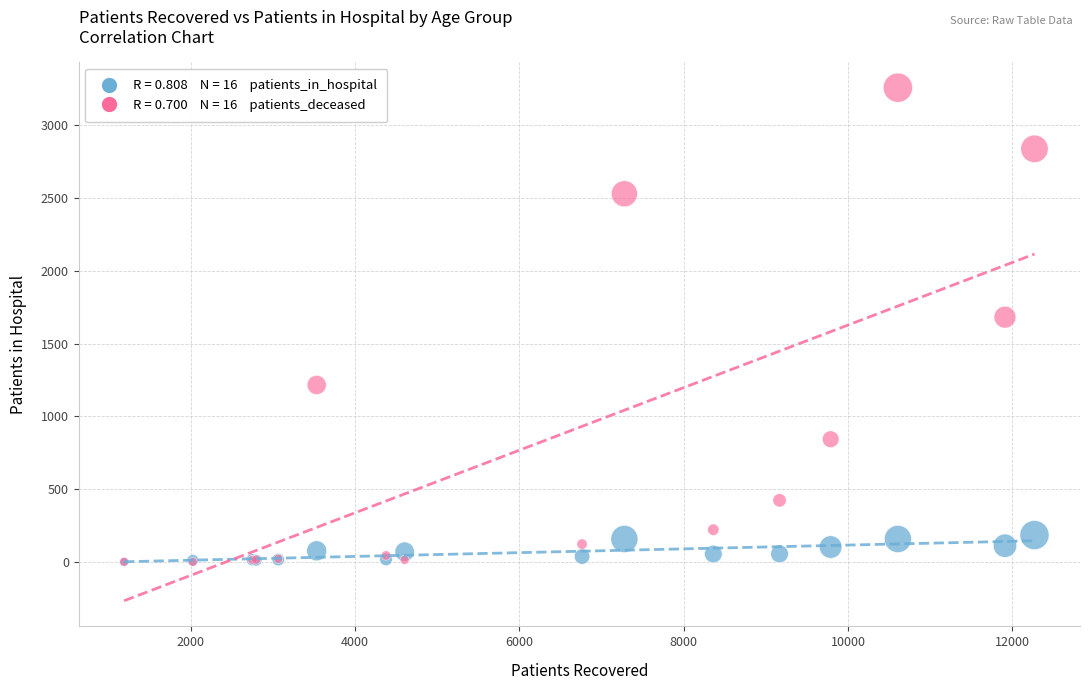

Across all series, what Y value is closest to 1628?

1681